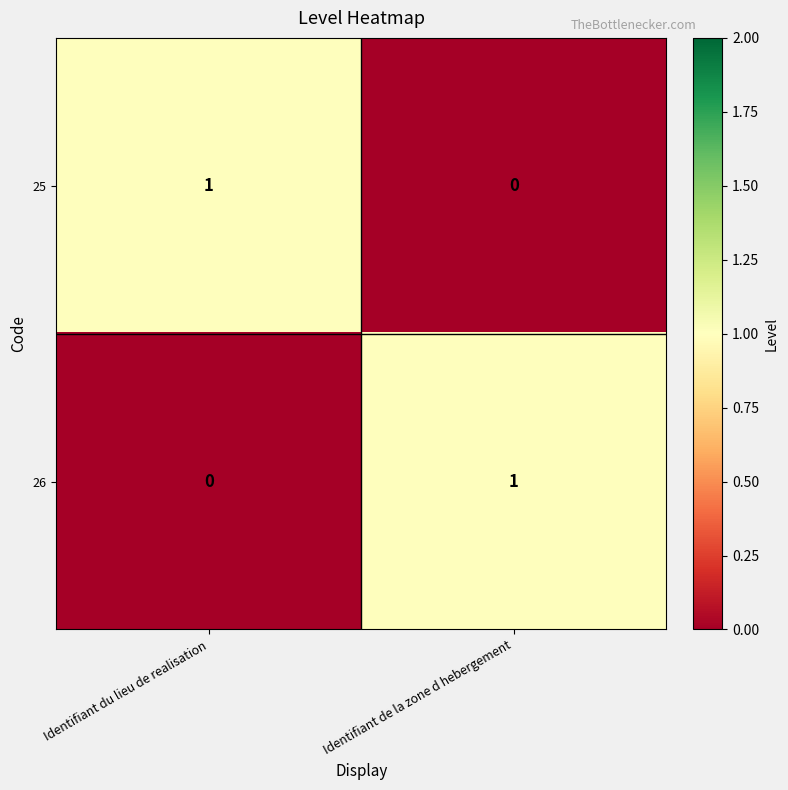

At how many categories does at least one series exceed 0?

2